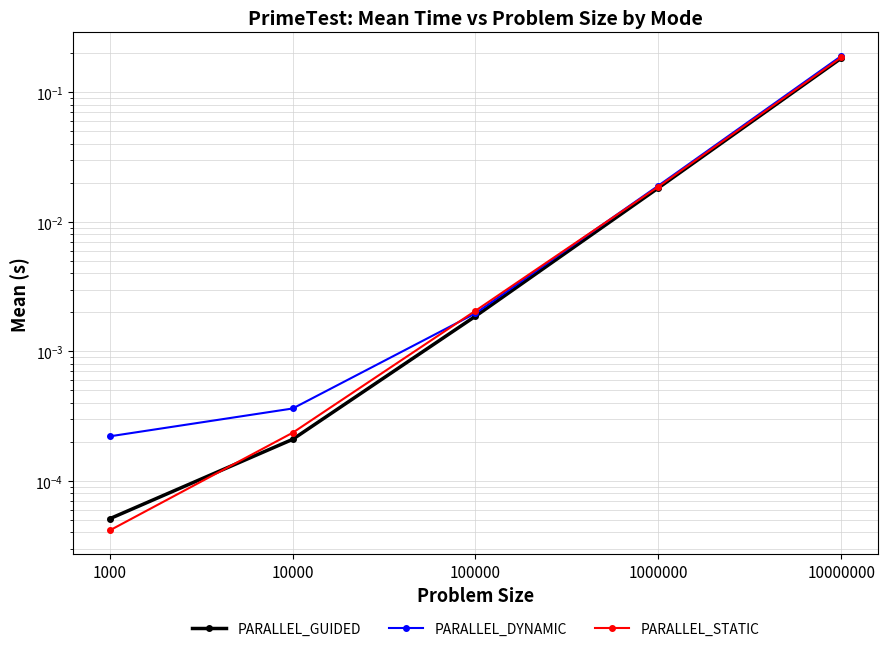

Which label corresponds to the smallest value in the chart?

1000